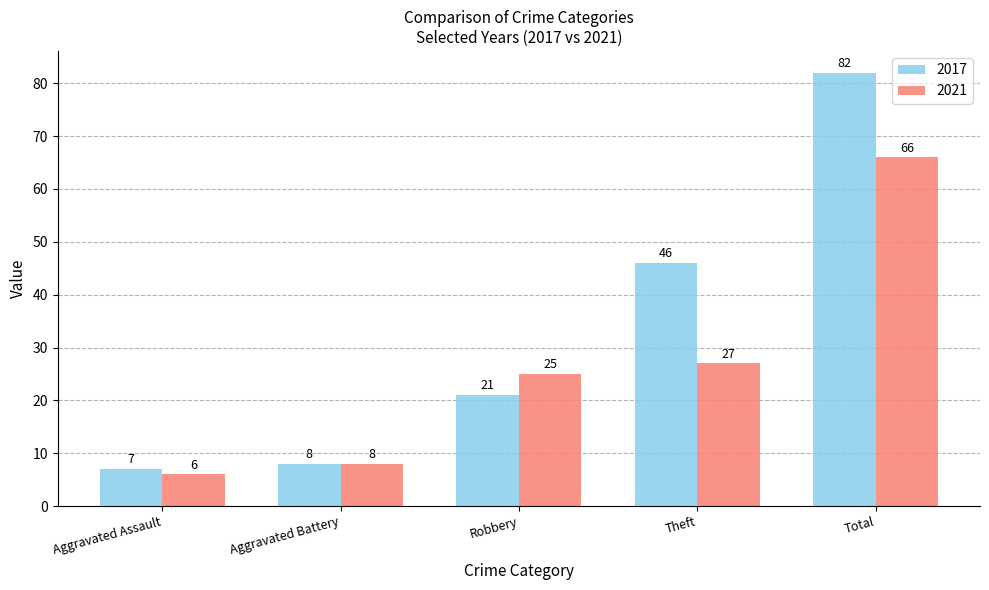

Rank the series at Aggravated Assault from highest to lowest value.

2017, 2021